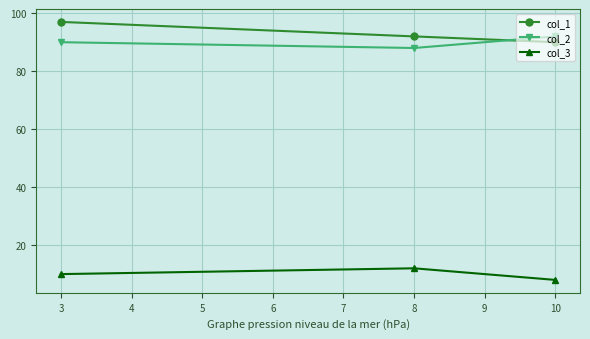

Does the chart display data point markers on the line(s)?

Yes